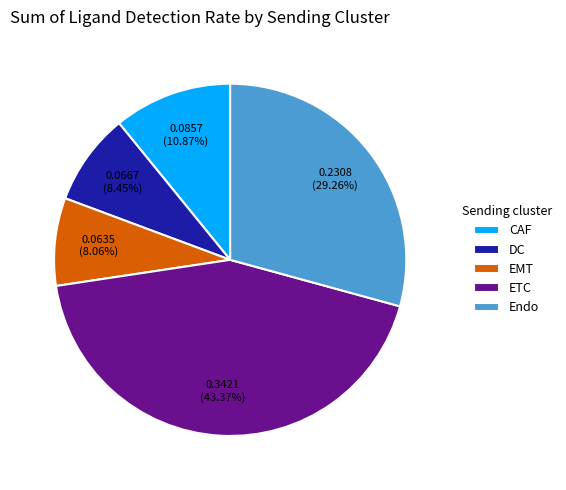

Which category has the biggest portion of the pie?

ETC